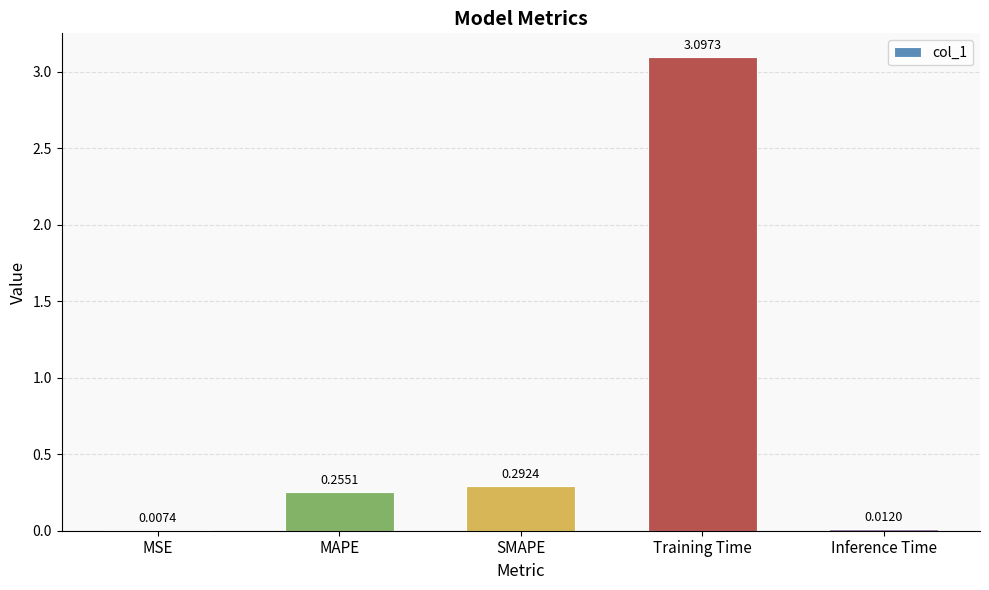

What is the sum of all values?

3.7